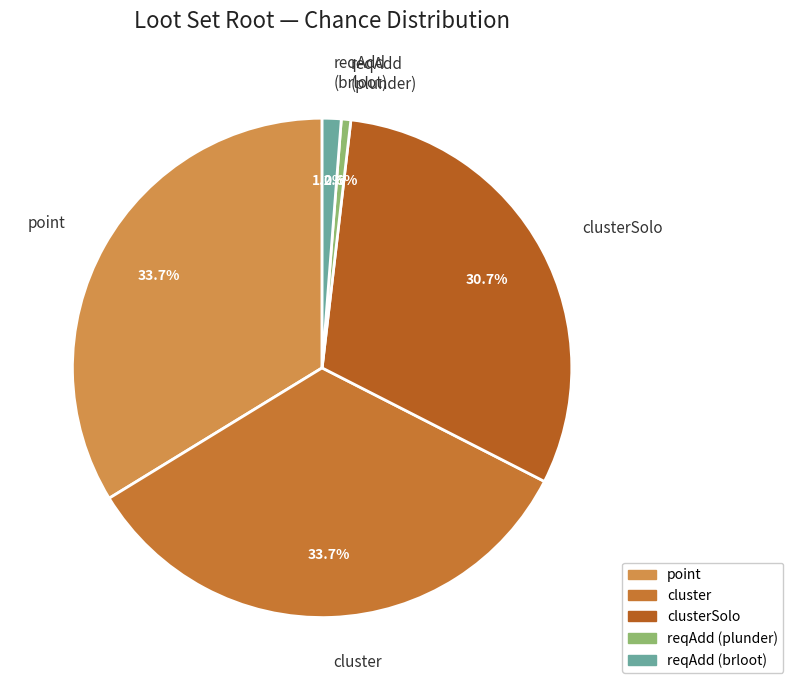

Is the sum of reqAdd (brloot) and clusterSolo greater than half?

No